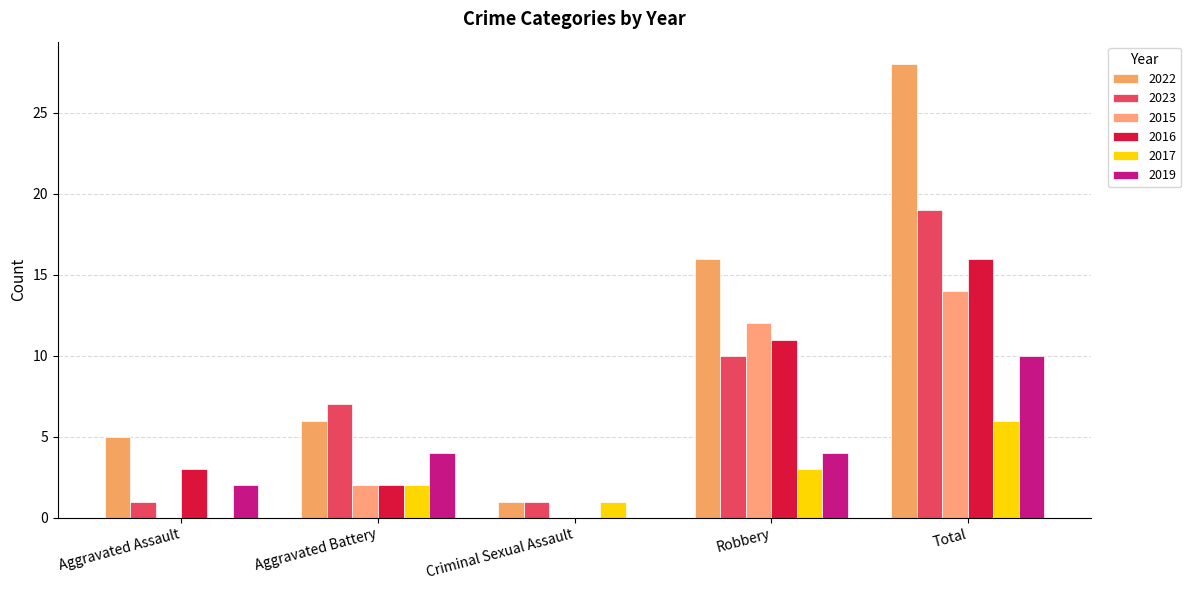

Reading left to right, list all the values displayed in this chart.

2022: 5	6	1	16	28
2023: 1	7	1	10	19
2015: 0	2	0	12	14
2016: 3	2	0	11	16
2017: 0	2	1	3	6
2019: 2	4	0	4	10